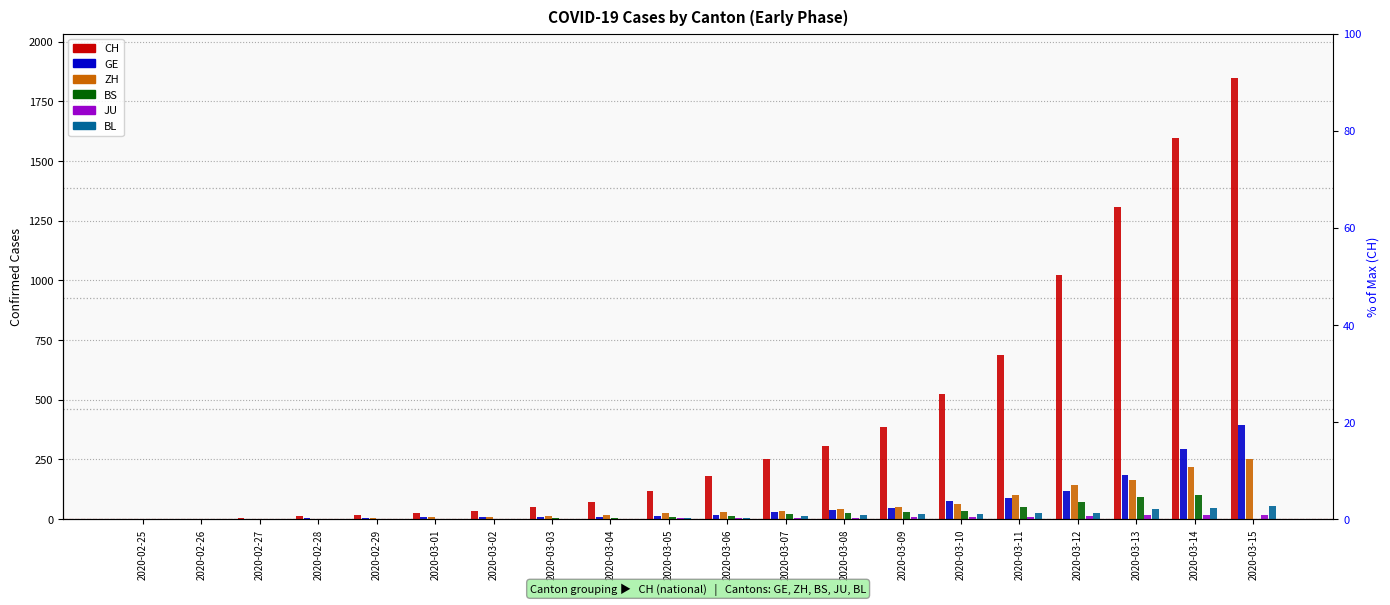

What is the label of the 18th bar from the right?

2020-02-27